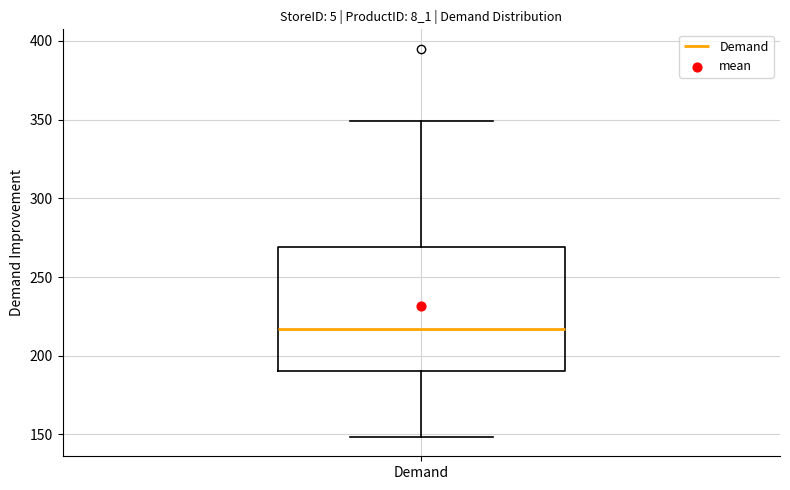

Transcribe this box plot: give where the median line is, the range the box spans, and where the two whiskers end, as read against the y-axis. The values are not printed on the chart, so give them approximately, as read against the axis.

median 215, box 190 to 270, whiskers 150 to 350